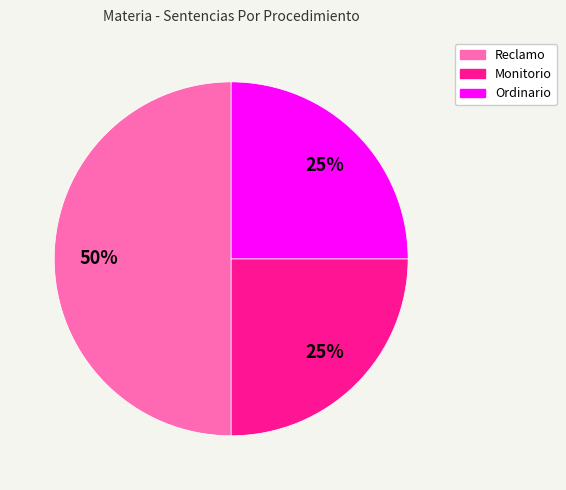

Which slice is the largest?

Reclamo